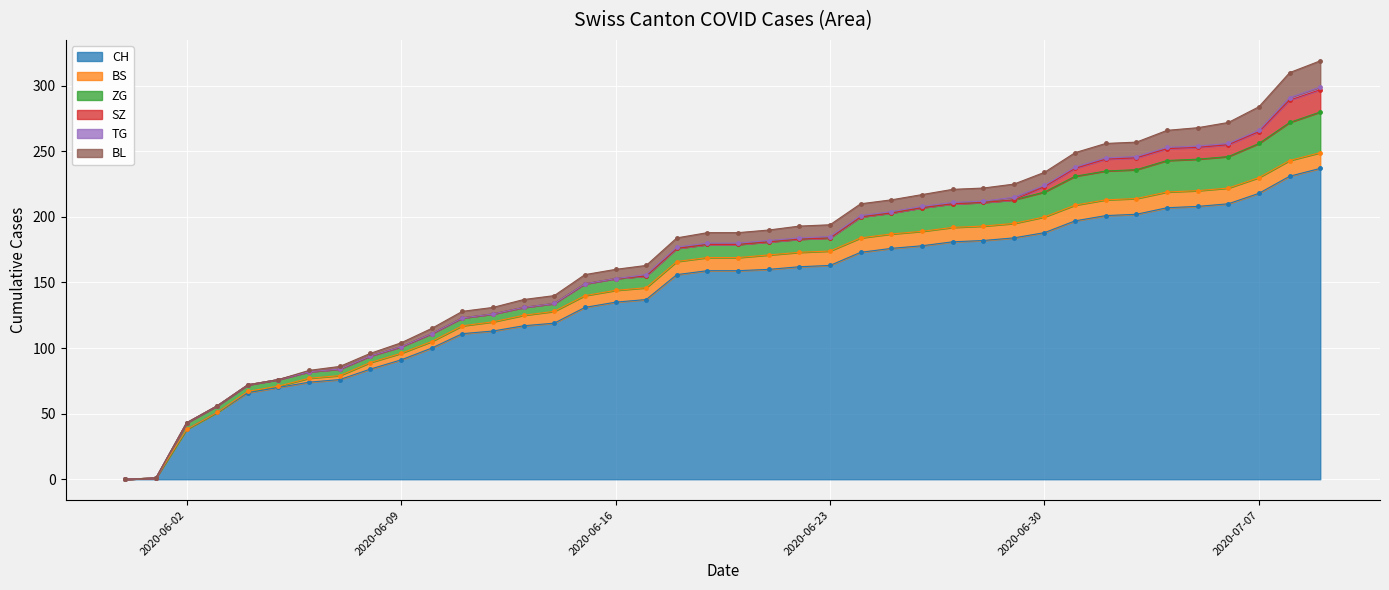

Which series ends up on top after the final intersection of BS and SZ?

SZ